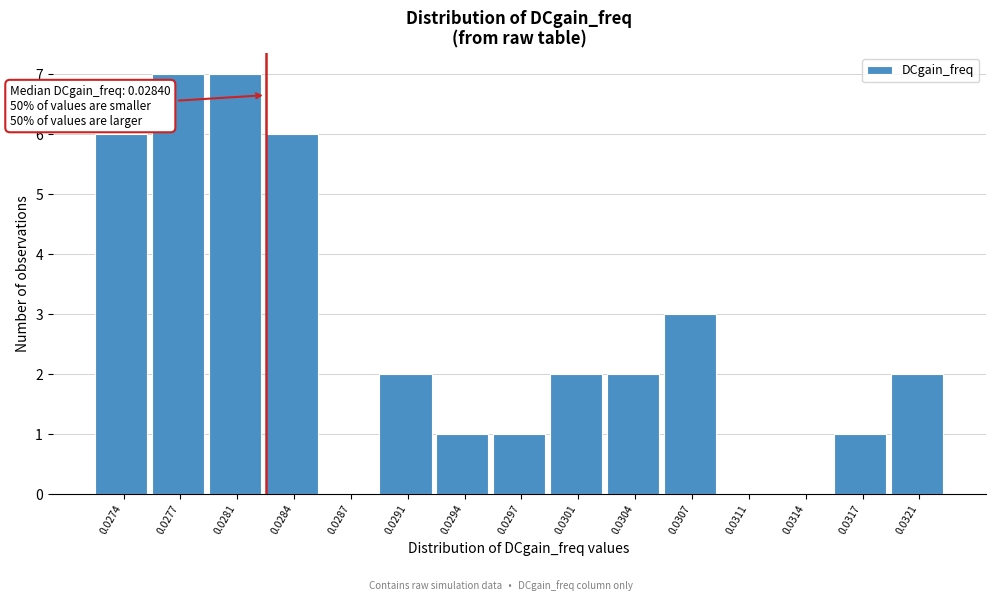

Reading left to right, extract all data points from this chart.

0.0274=6	0.0277=7	0.0281=7	0.0284=6	0.0287=0	0.0291=2	0.0294=1	0.0297=1	0.0301=2	0.0304=2	0.0307=3	0.0311=0	0.0314=0	0.0317=1	0.0321=2